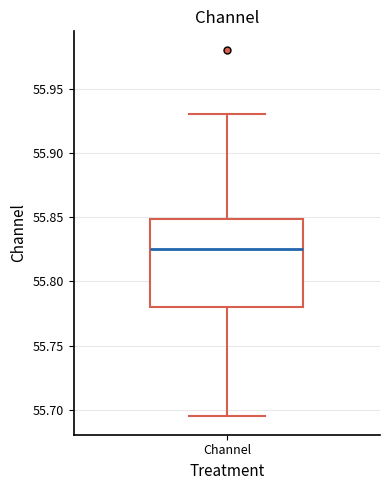

Where is the lower edge of the box for Channel on the y-axis? The values are not printed on the chart, so give them approximately, as read against the axis.

55.780